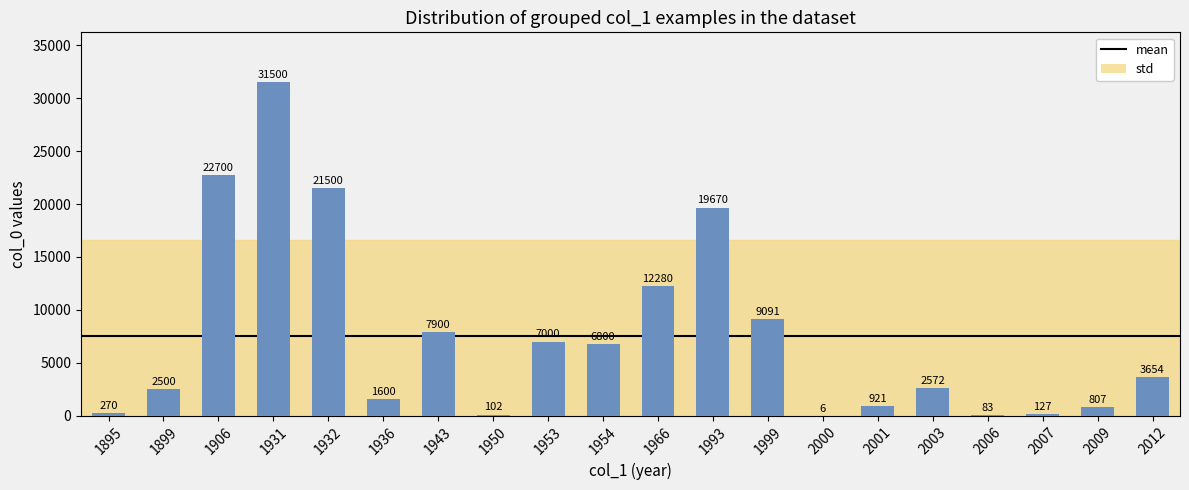

True or false: the data shows 6.1 at 2000.

True